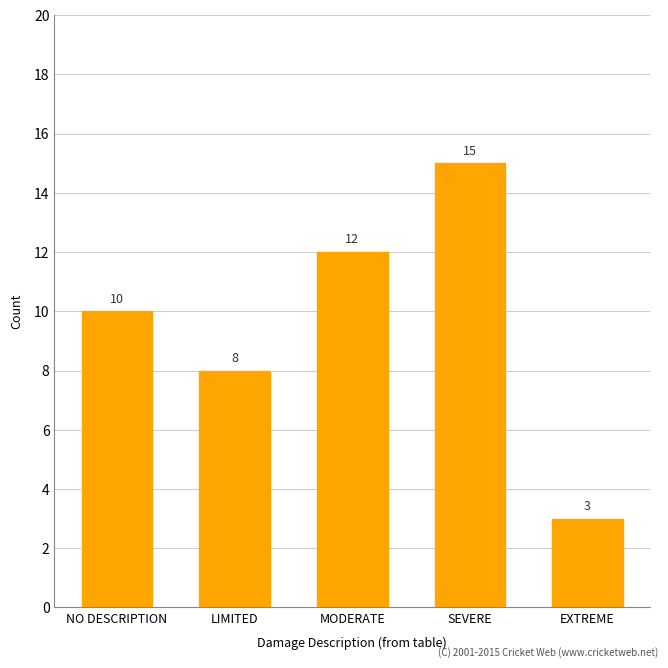

What is the greatest value displayed?

15